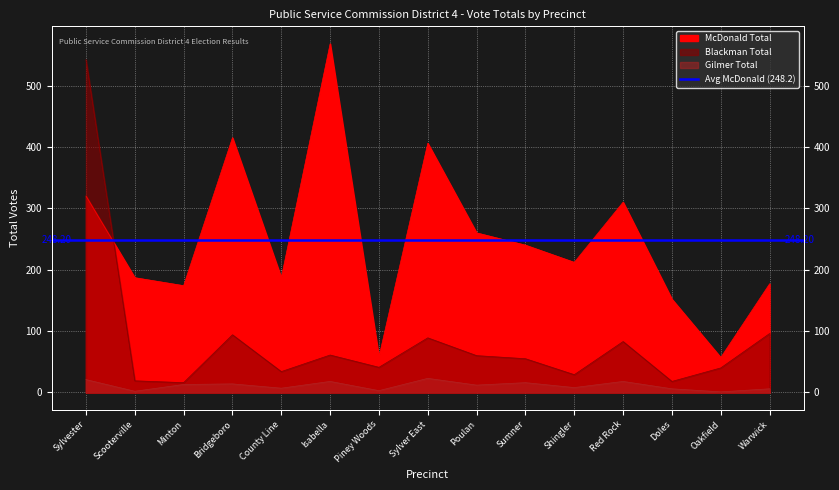

Rank the series by their average value, from lowest to highest.

Gilmer Total, Blackman Total, McDonald Total